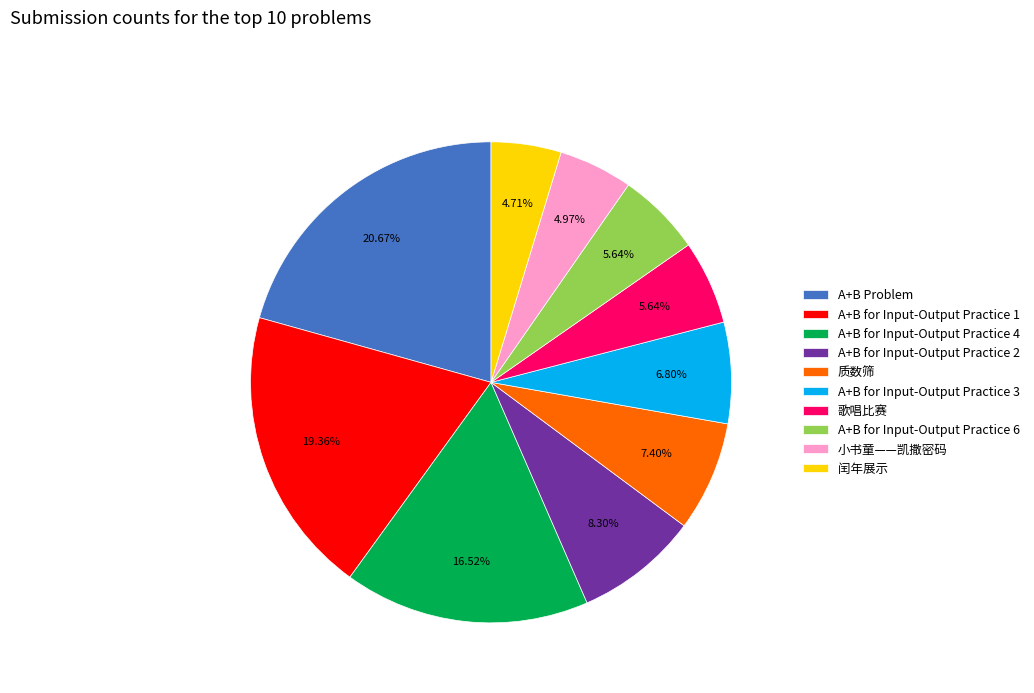

The A+B for Input-Output Practice 1 slice represents 19% of the pie. True or false?

True